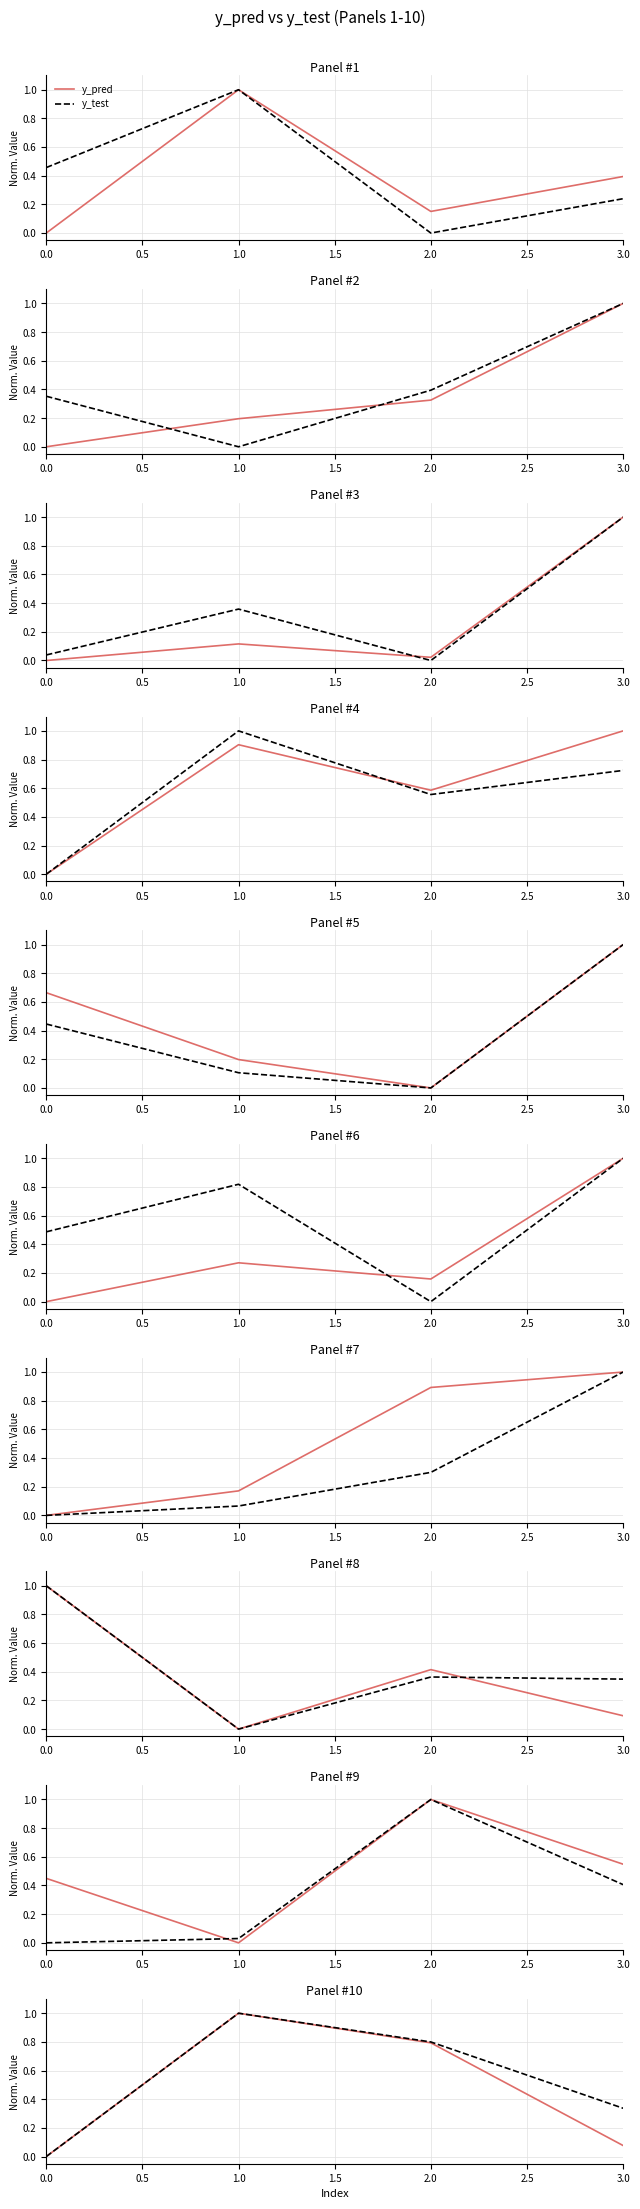

Which series has the largest total across all categories?

y_test